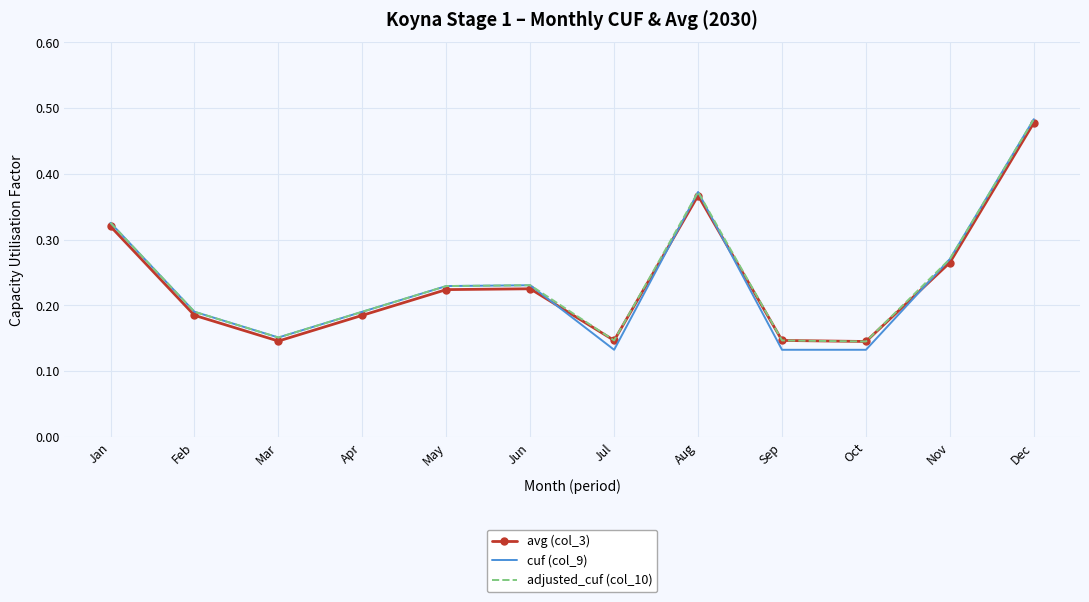

Is it true that adjusted_cuf (col_10) equals 0.3 at Feb?

False